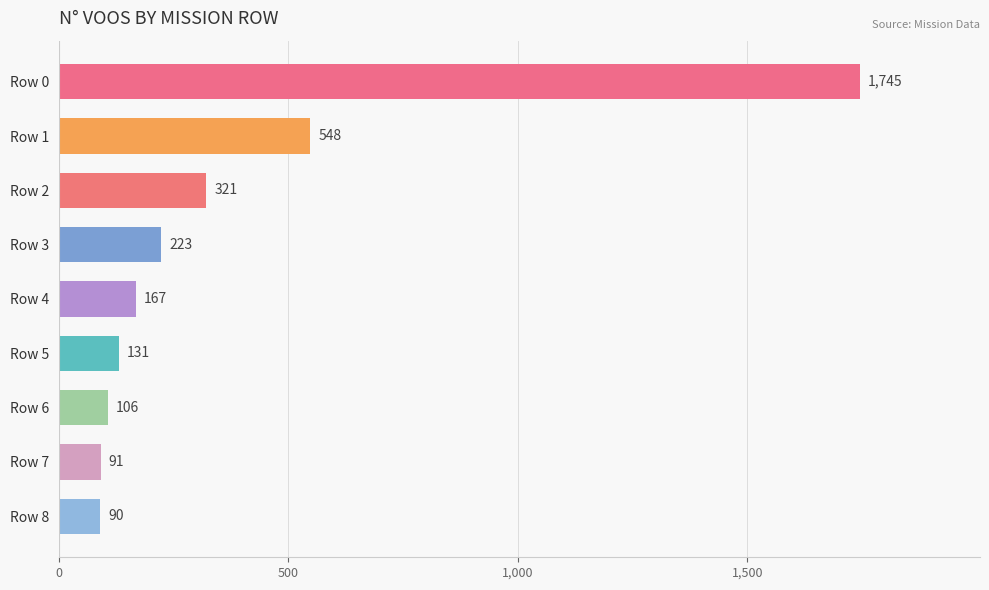

Are the bars grouped side by side (vs. stacked)?

No